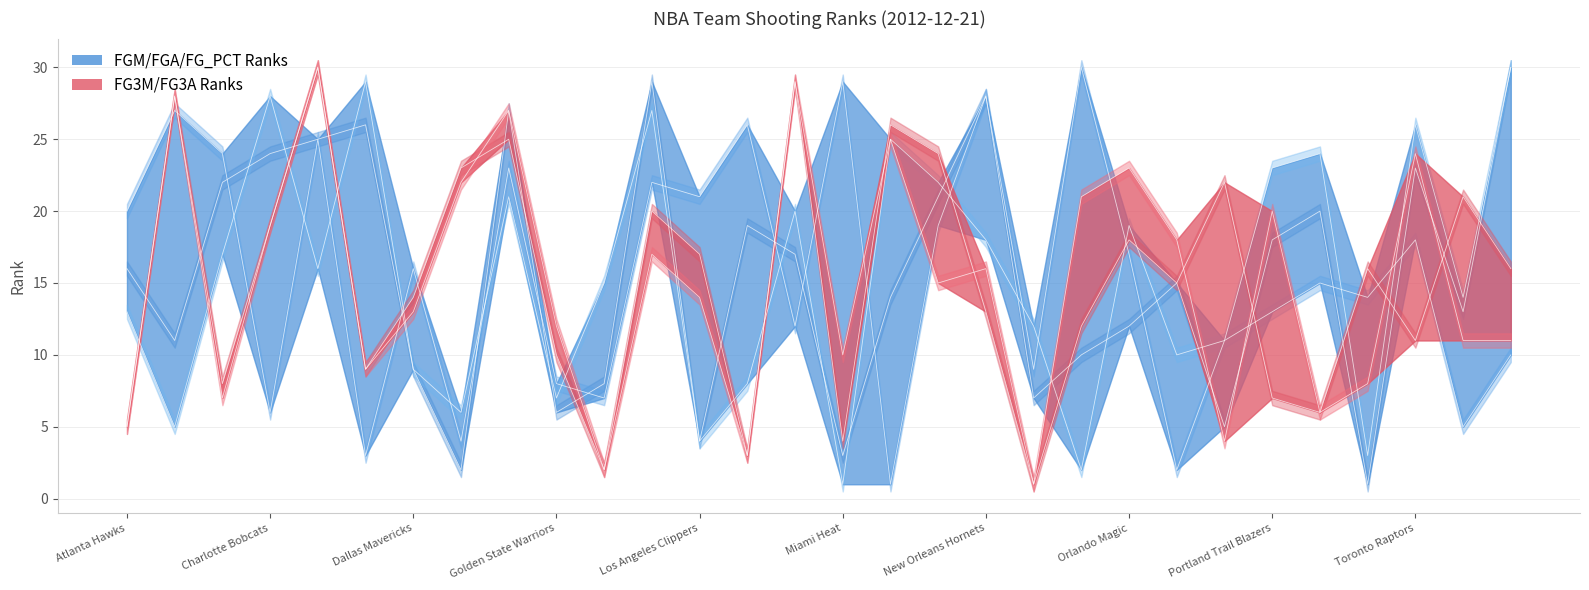

Where does the FGA_RANK series first go above 16?

Atlanta Hawks